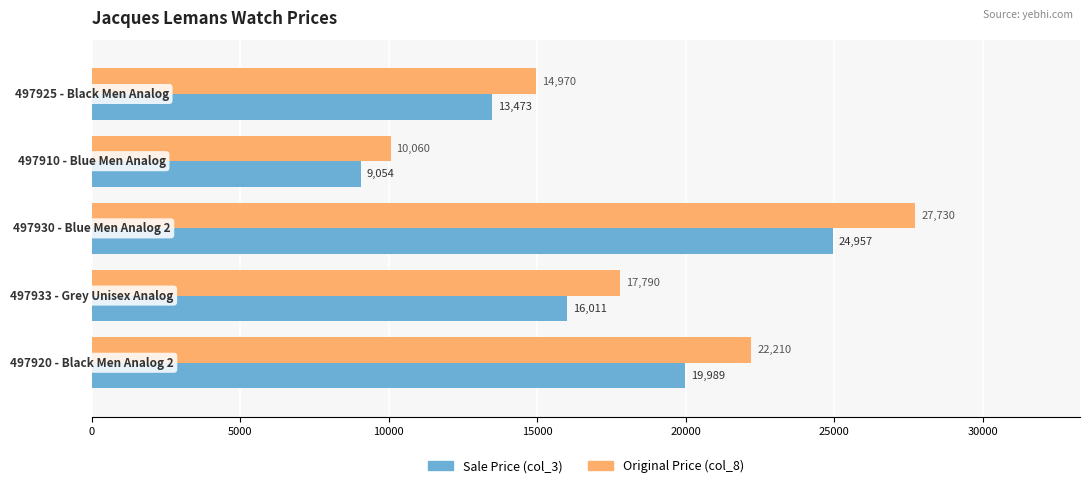

How many values in the Sale Price (col_3) series are below 16011?

2